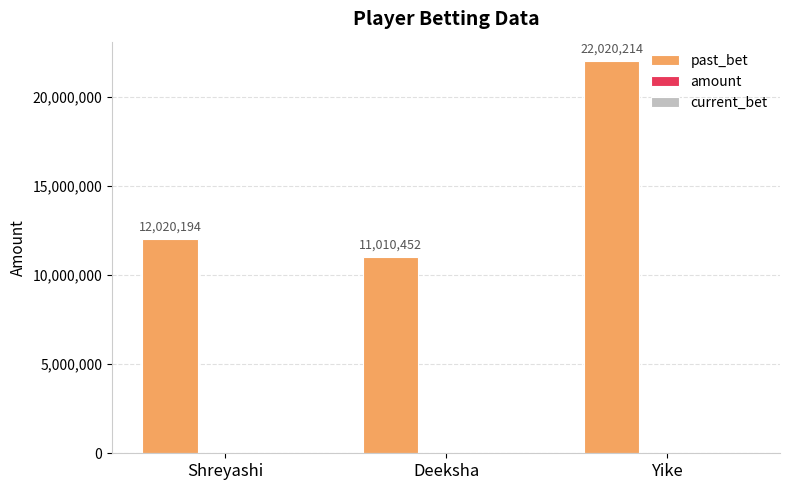

Which category has the highest value across all series?

Yike